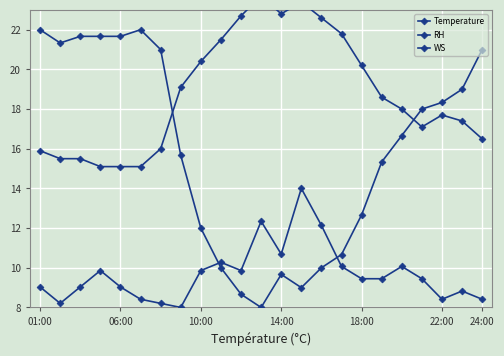

Which series changed the most between 06:00 and 18:00?

RH